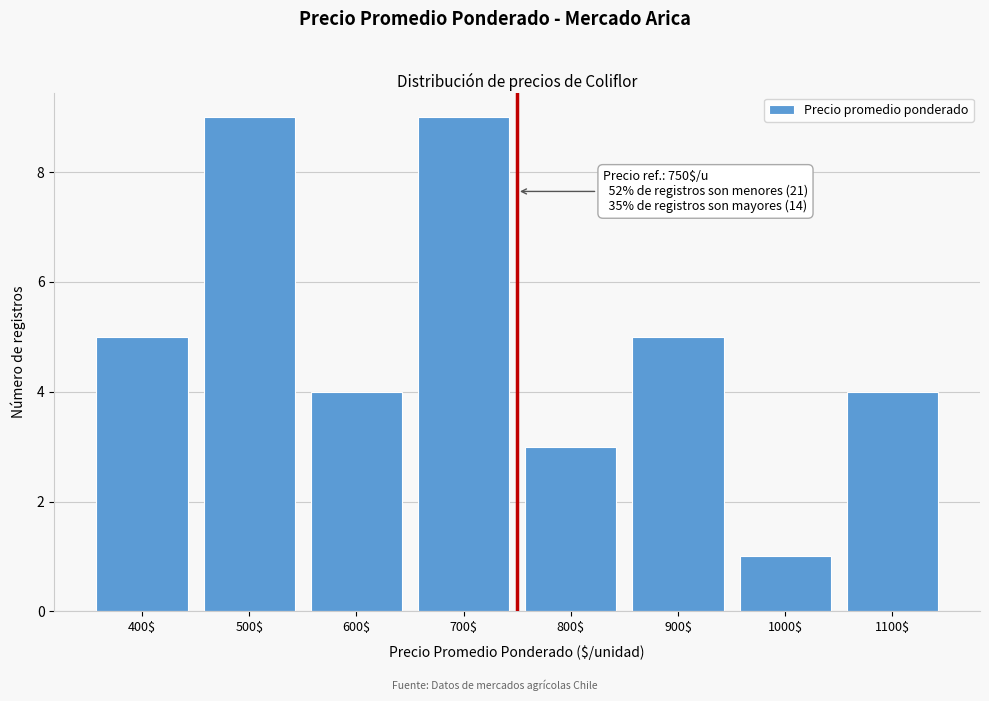

Reading left to right, list all the values displayed in this chart.

5	9	4	9	3	5	1	4